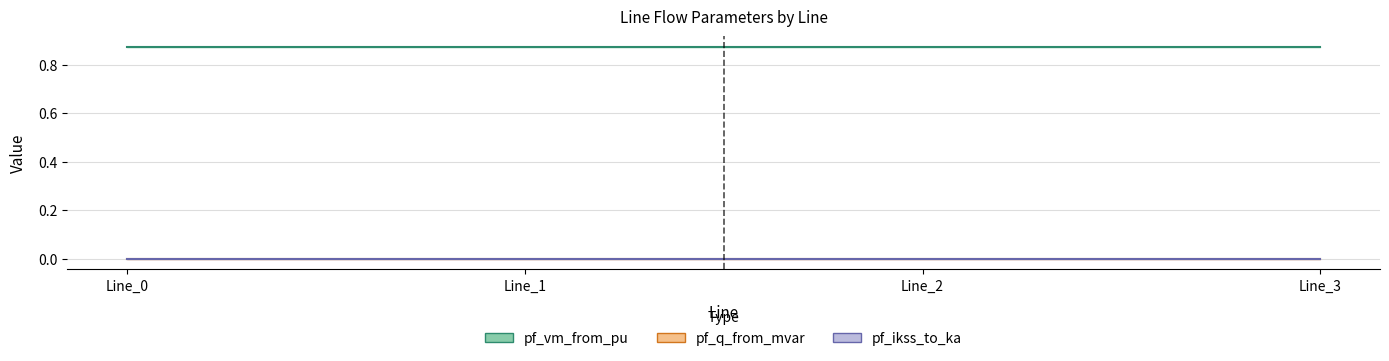

True or false: pf_vm_from_pu and pf_ip_from_ka cross at least once.

False